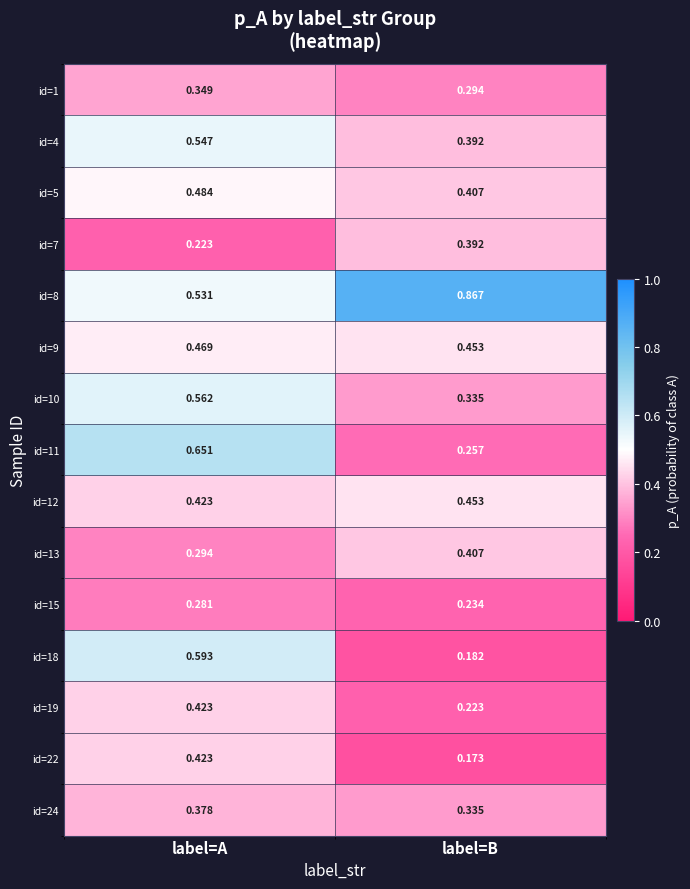

At which category is the sum across all series the highest?

label=A